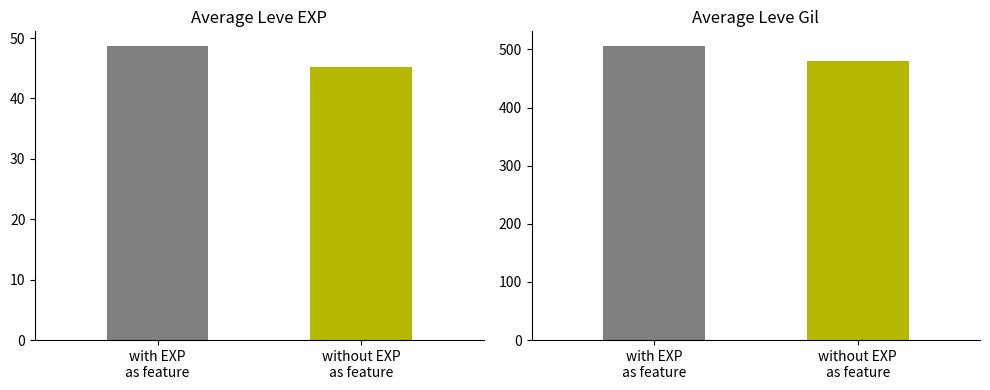

How many data points does each series have?

2